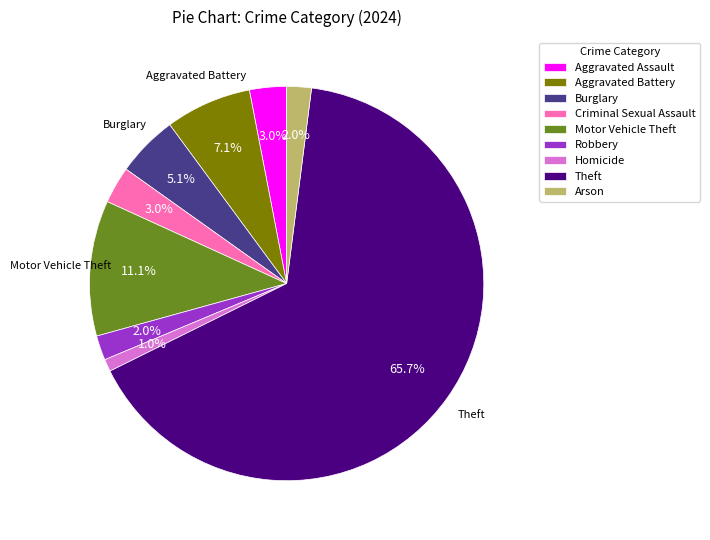

To the nearest percent, what is the average slice percentage?

11%